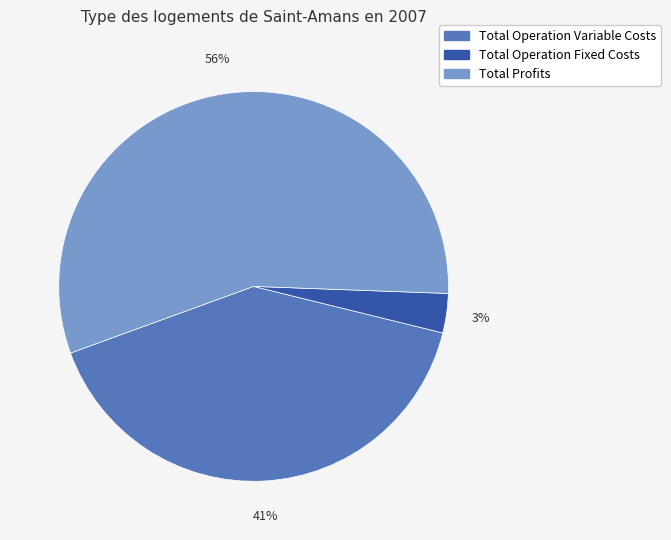

Count the number of slices in the pie.

3